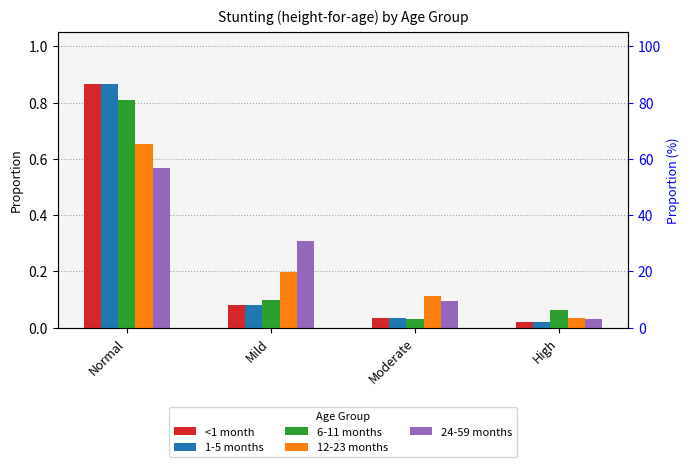

What is the sum of the 24-59 months values at High and Normal?

0.6